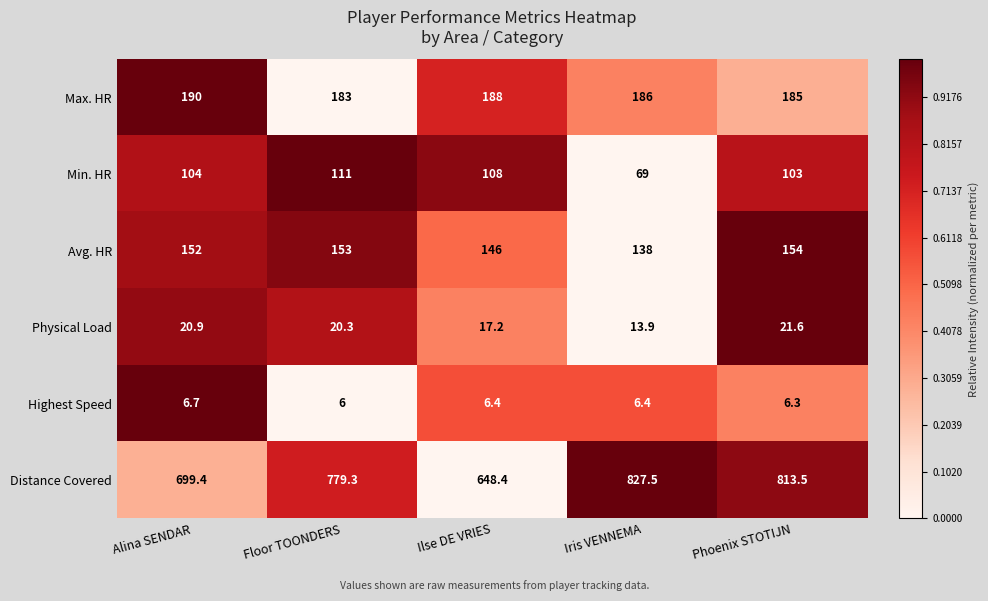

Reading left to right, extract all data points from this chart.

Max. HR: 190.0	183.0	188.0	186.0	185.0
Min. HR: 104.0	111.0	108.0	69.0	103.0
Avg. HR: 152.0	153.0	146.0	138.0	154.0
Physical Load: 20.9	20.3	17.2	13.9	21.6
Highest Speed: 6.7	6.0	6.4	6.4	6.3
Distance Covered: 699.4	779.3	648.4	827.5	813.5